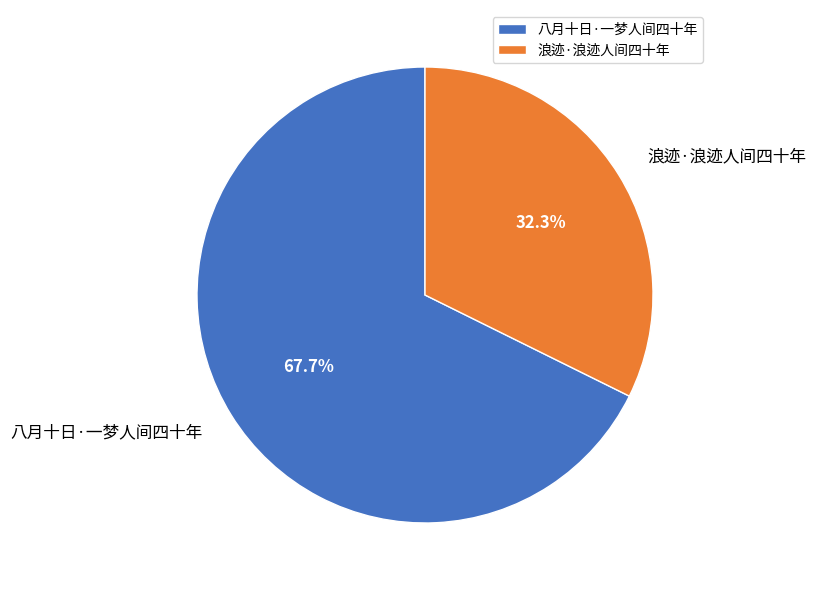

To the nearest percent, what is the average slice percentage?

50%